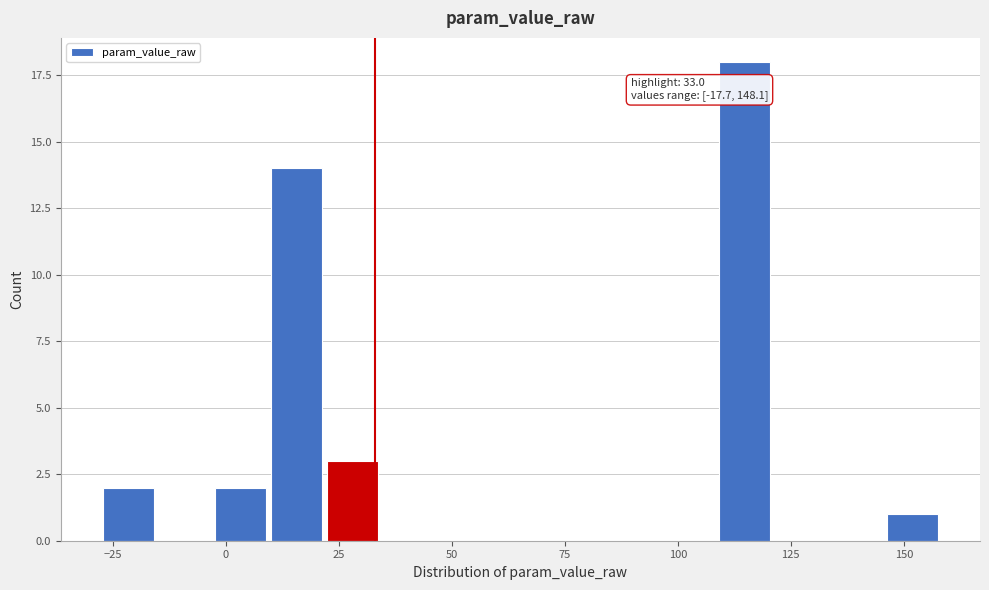

Around what value on the x-axis is the tallest bar? Give the approximate position of its centre, as read against the axis.

115